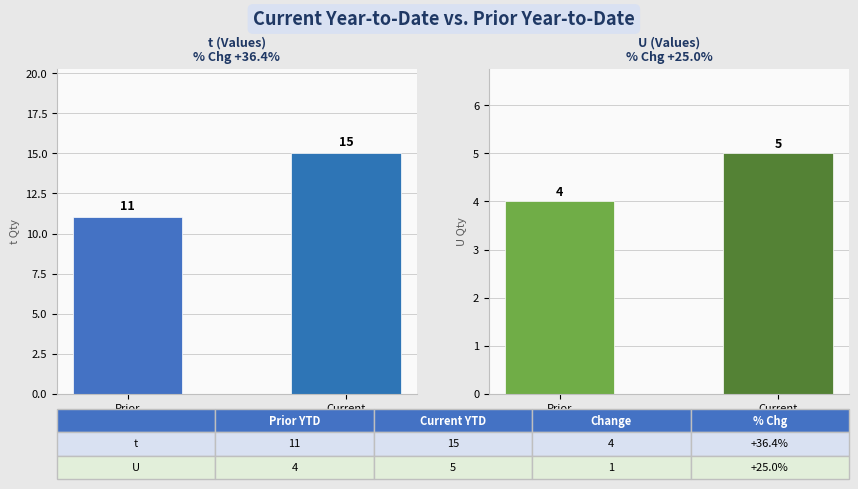

What is the label of the 1st bar from the right?

Current